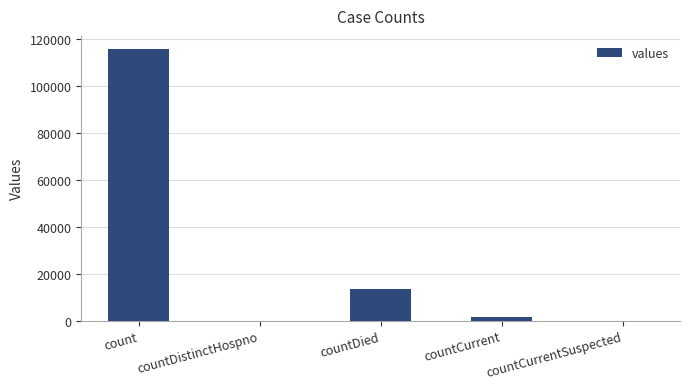

Which label corresponds to the largest value in the chart?

count